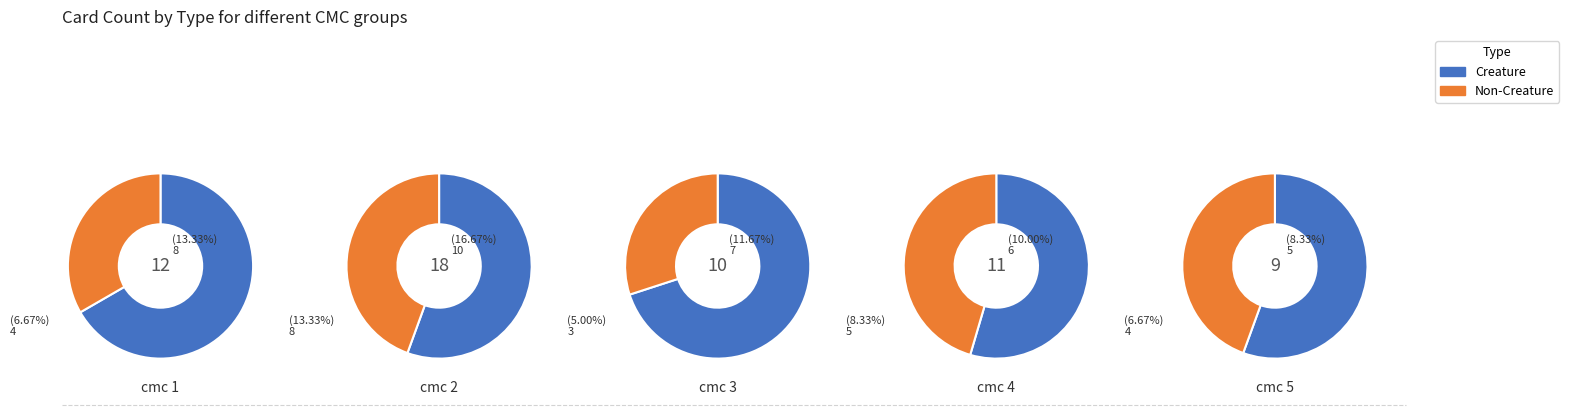

Does 4 account for over 50% of the chart?

No